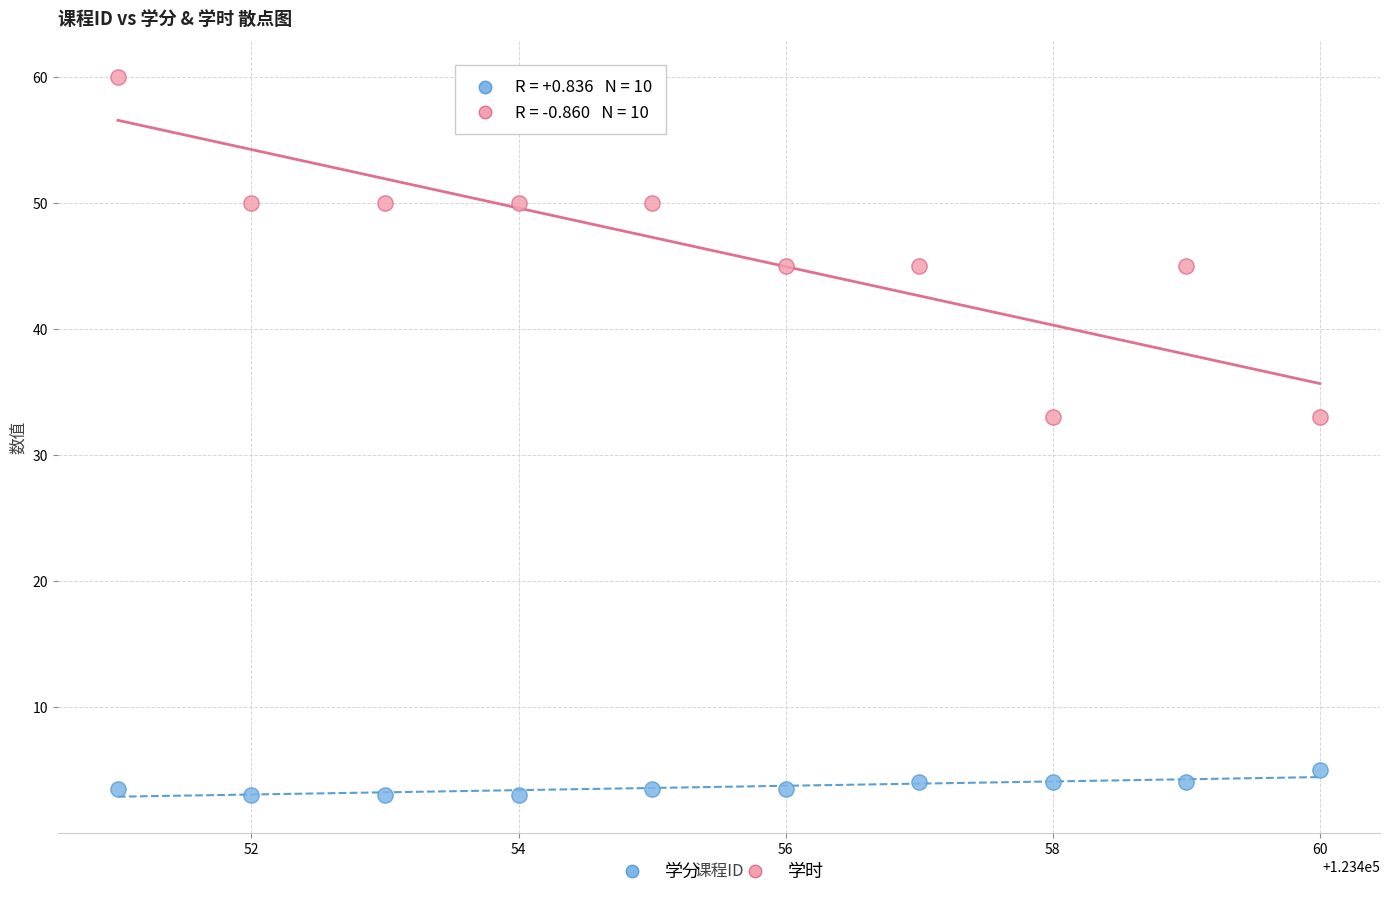

Across all data points, what is the range of X values (max minus min)?

9.0